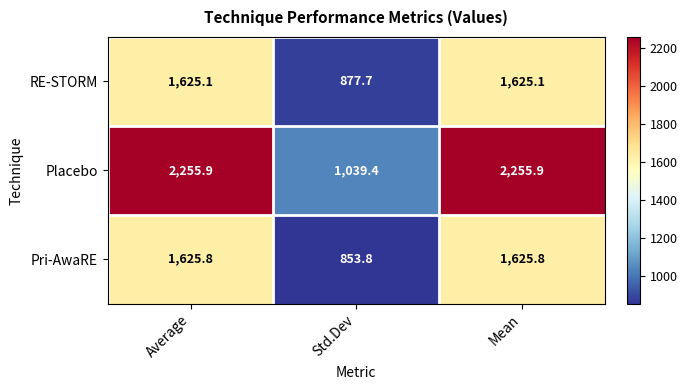

Which series has the largest range (max minus min)?

Placebo